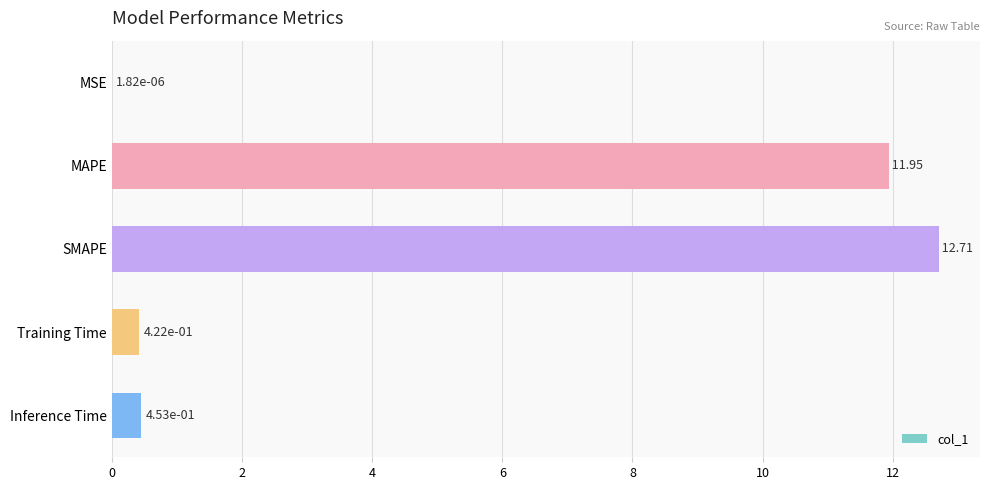

What is the sum of all values?

25.5